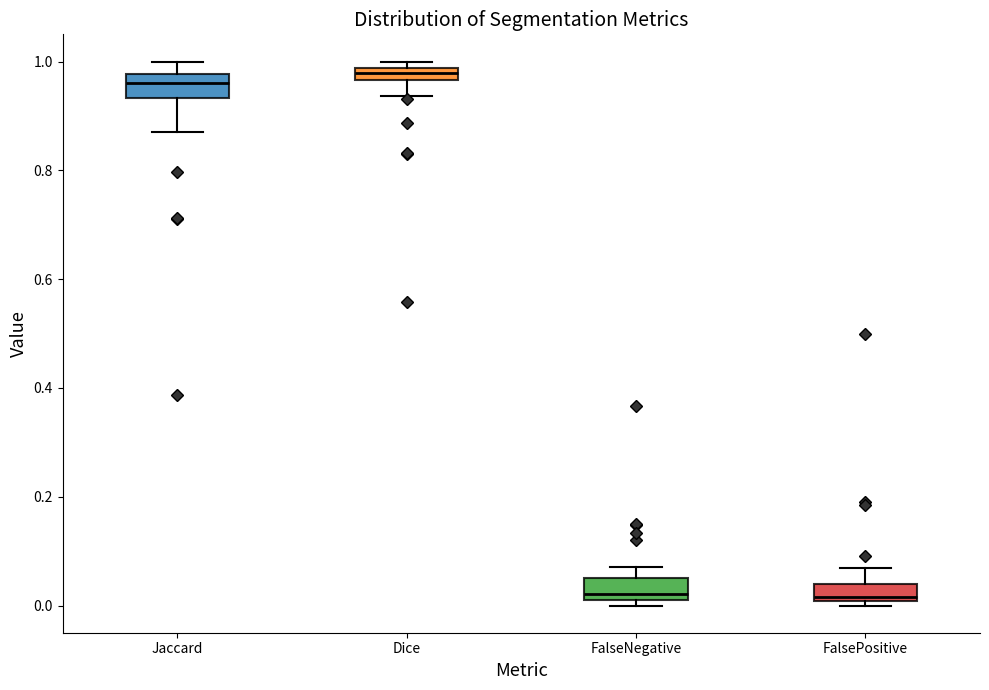

Where does the median line of the box for FalsePositive sit on the y-axis? The values are not printed on the chart, so give them approximately, as read against the axis.

0.02